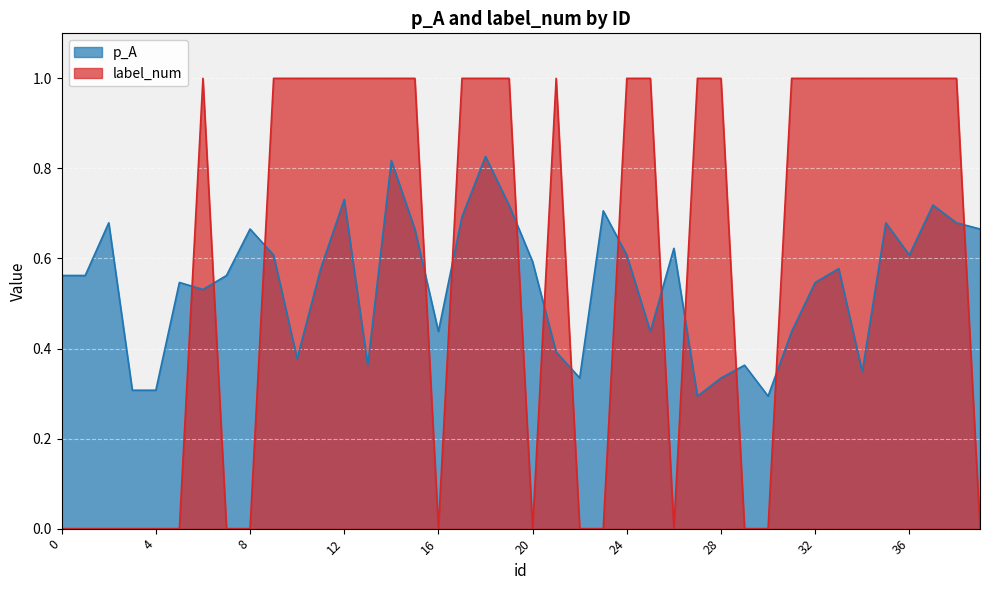

True or false: label_num and p_A intersect in this chart.

True